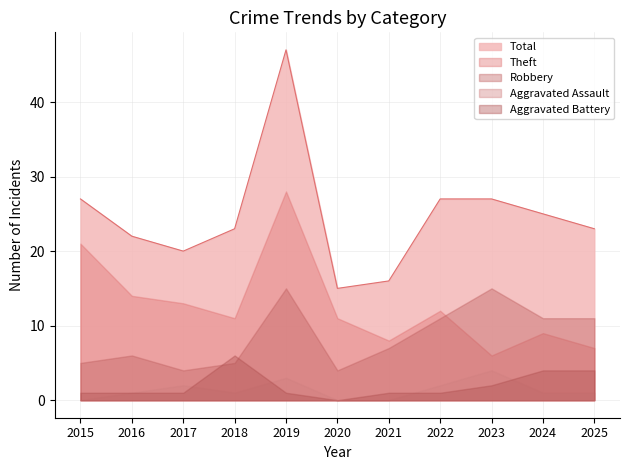

Which category has the highest value across all series?

2019